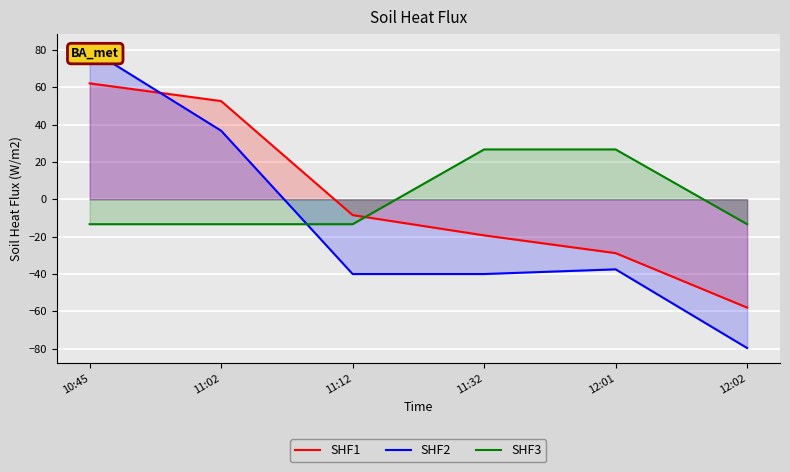

True or false: SHF1 has more than 2 interior local peaks.

False